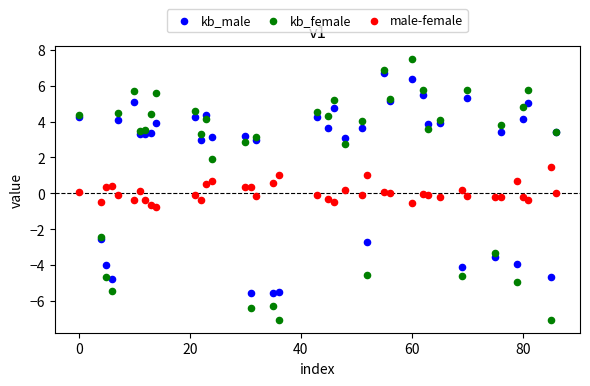

What is the X range (max minus min) for the scatter plot?

86.0